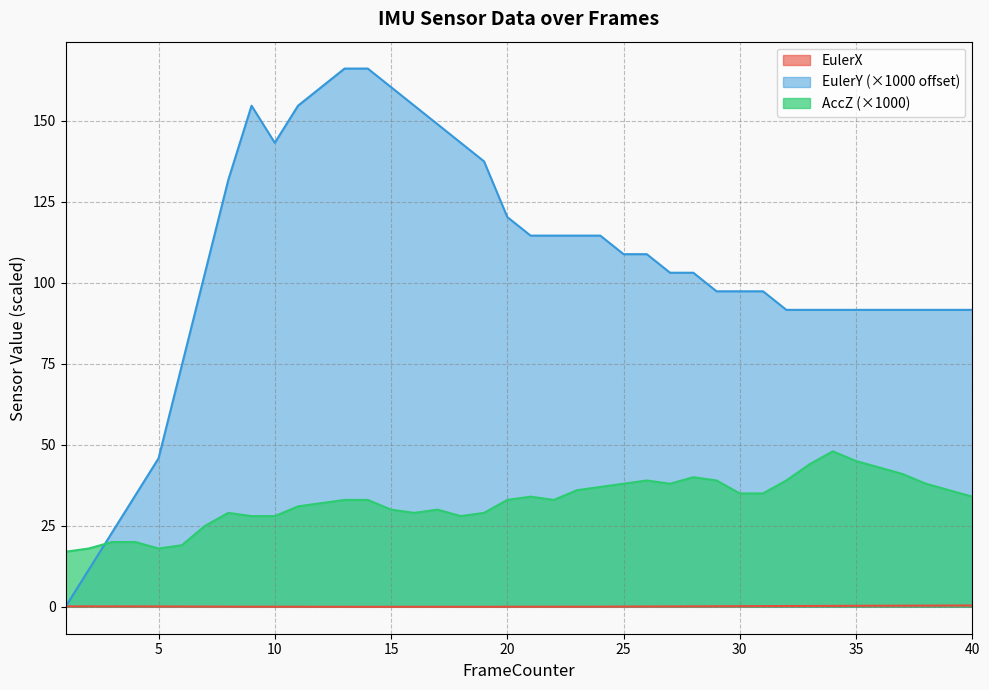

How many lines are shown in the chart?

3